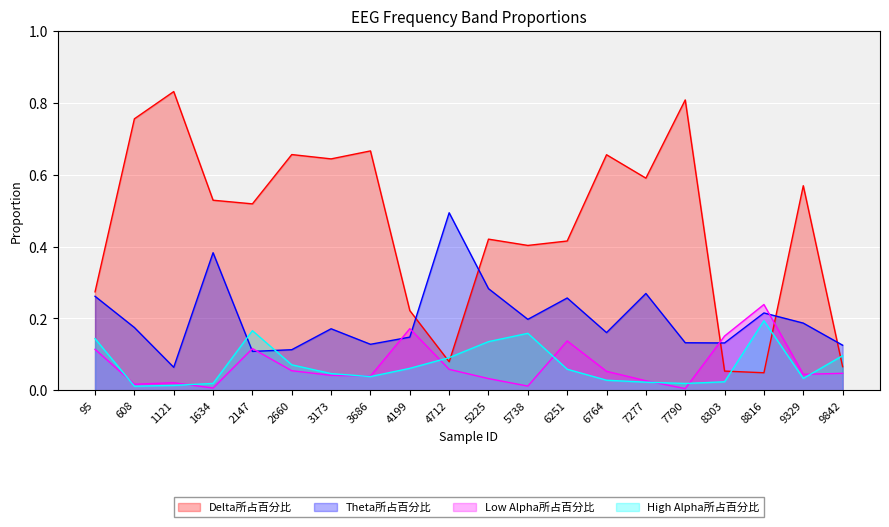

How many series are shown in this chart?

4